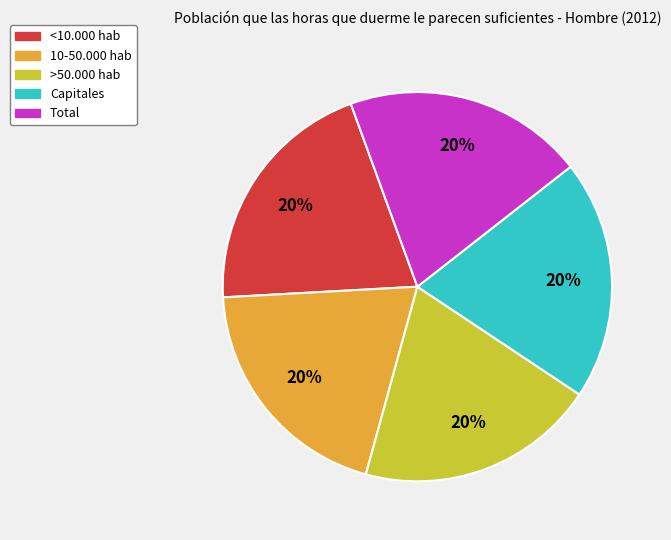

Does any single category account for the majority?

No